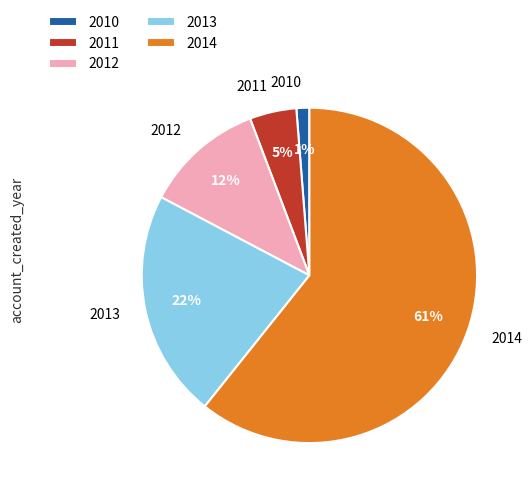

Is it true that 2013 is 22% of the pie?

True